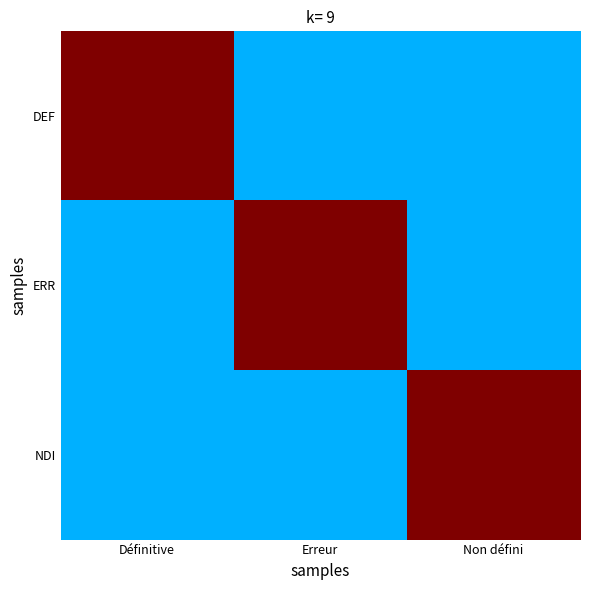

Reading right to left, list all the values displayed in this chart.

DEF: Non défini=0.3	Erreur=0.3	Définitive=1.0
ERR: Non défini=0.3	Erreur=1.0	Définitive=0.3
NDI: Non défini=1.0	Erreur=0.3	Définitive=0.3